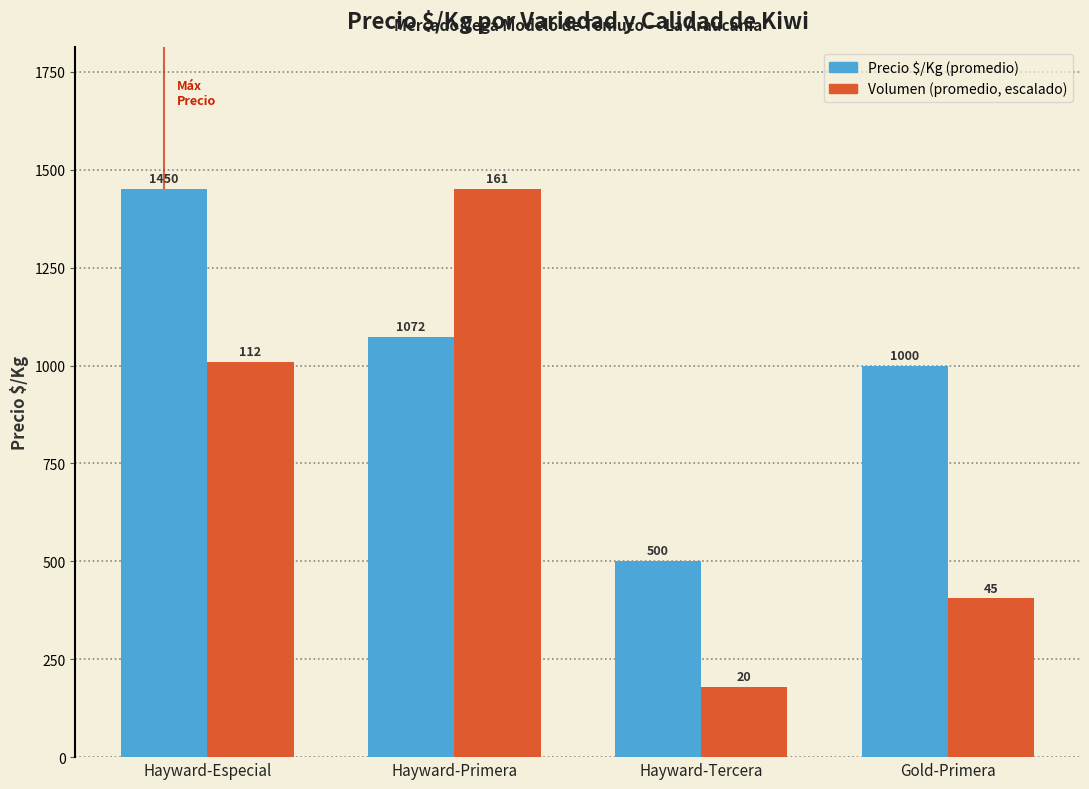

What is the maximum value shown in the chart?

1450.0